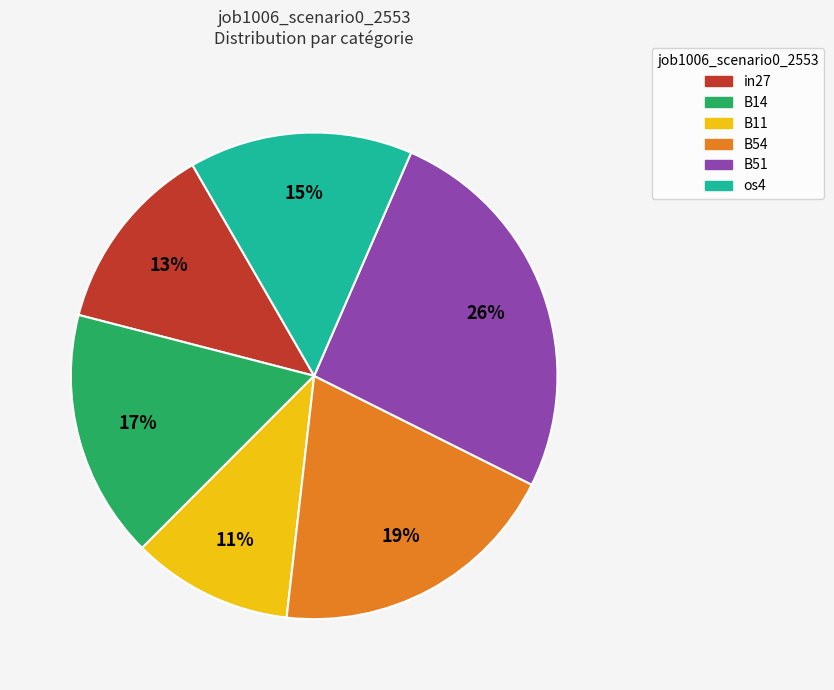

Is there any slice that represents more than half of the pie?

No